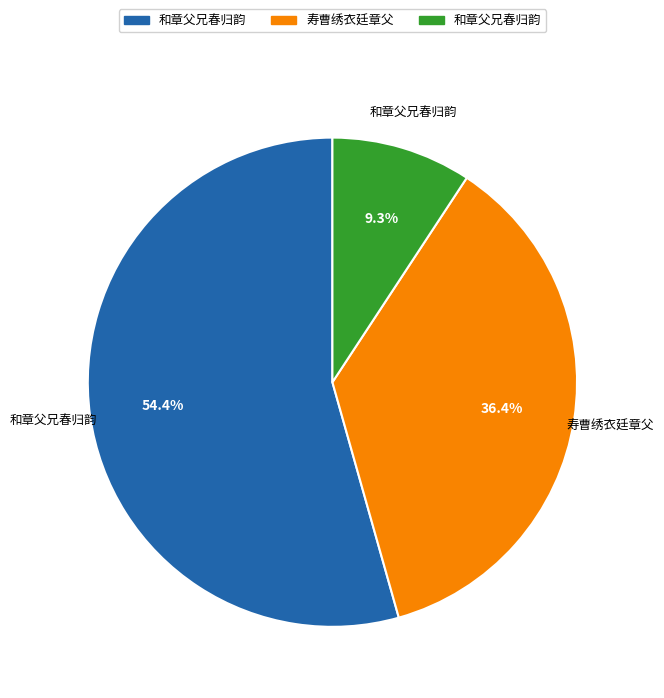

Is there a majority slice in this chart?

Yes